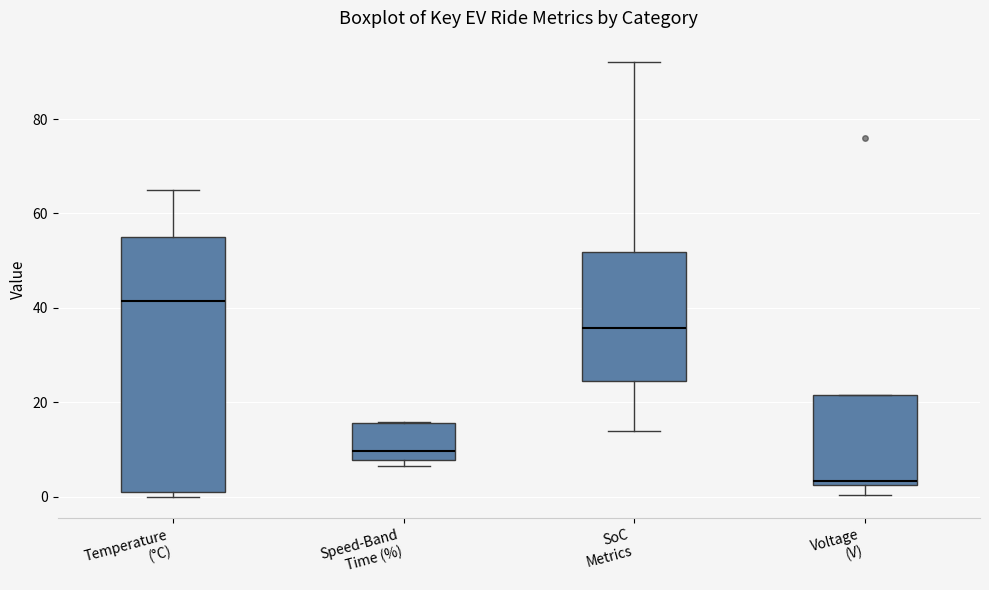

Reading left to right, read every box against the y-axis: the position of its median line, the range the box covers, and the ends of its whiskers. The values are not printed on the chart, so give them approximately, as read against the axis.

Temperature (°C): median 42, box 2 to 56, whiskers 0 to 66
Speed-Band Time (%): median 10, box 8 to 16, whiskers 6 to 16
SoC Metrics: median 36, box 24 to 52, whiskers 14 to 92
Voltage (V): median 4, box 2 to 22, whiskers 0 to 22